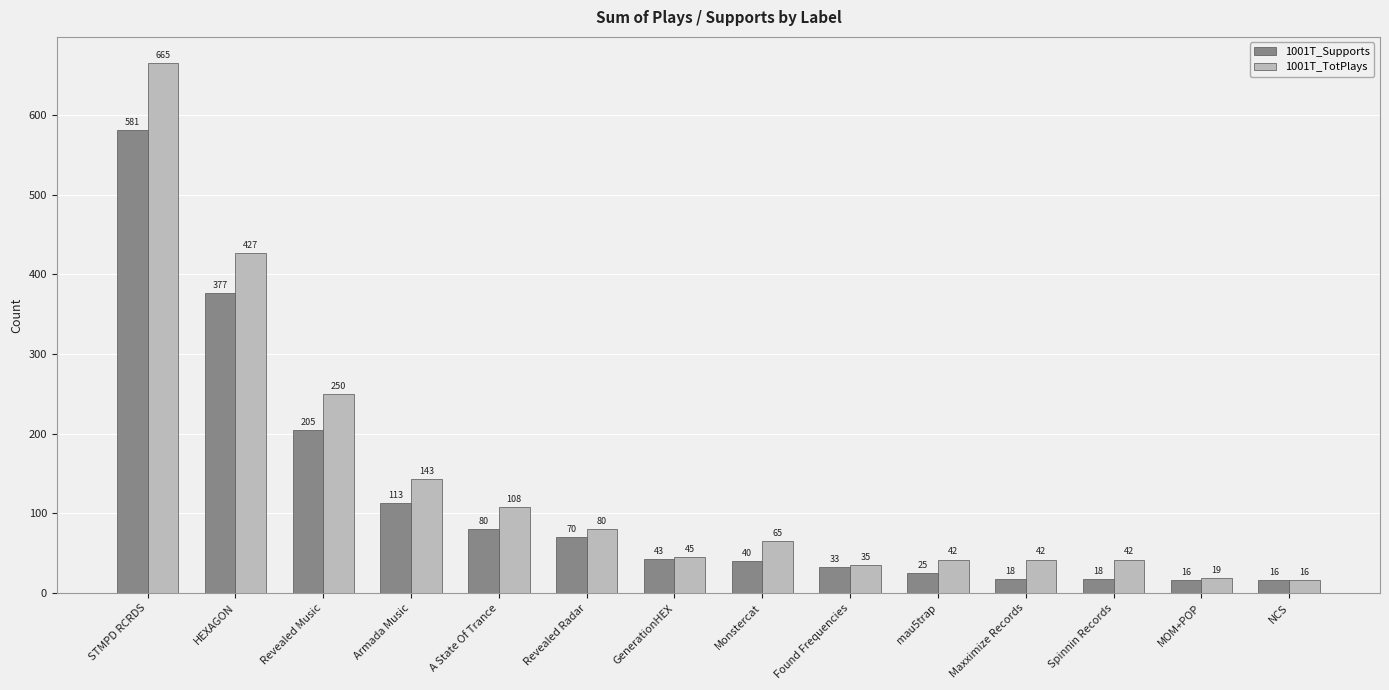

What position from the right is Spinnin Records?

3